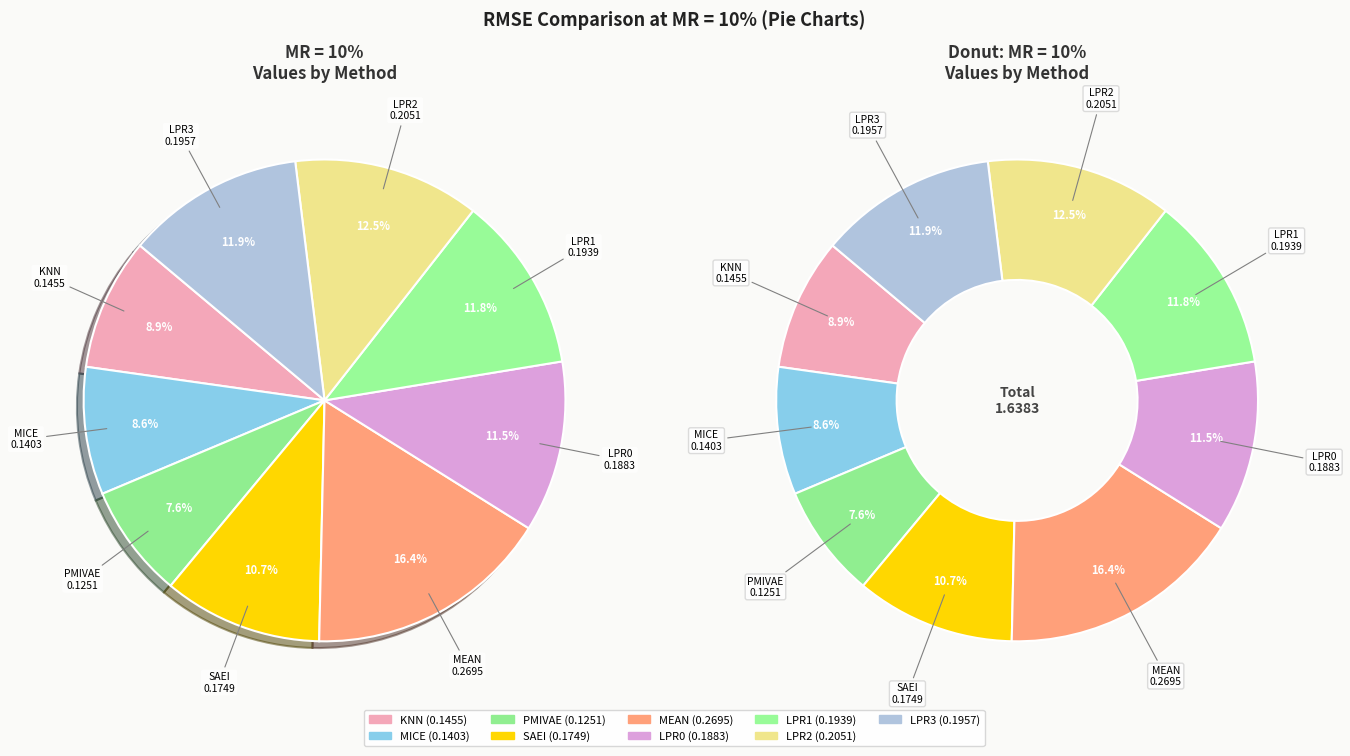

What percentage is the LPR3 slice, to the nearest percent?

12%